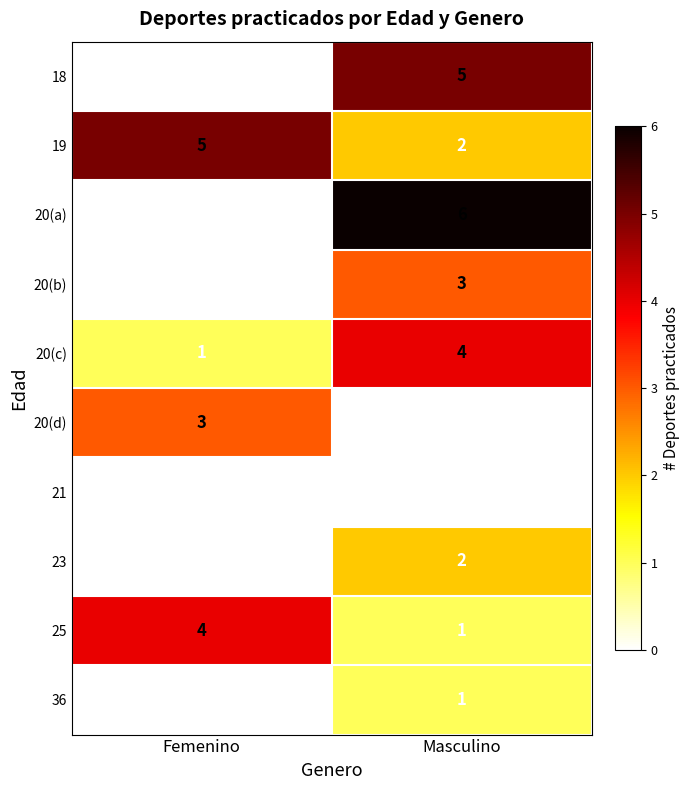

How many data points does each series have?

2